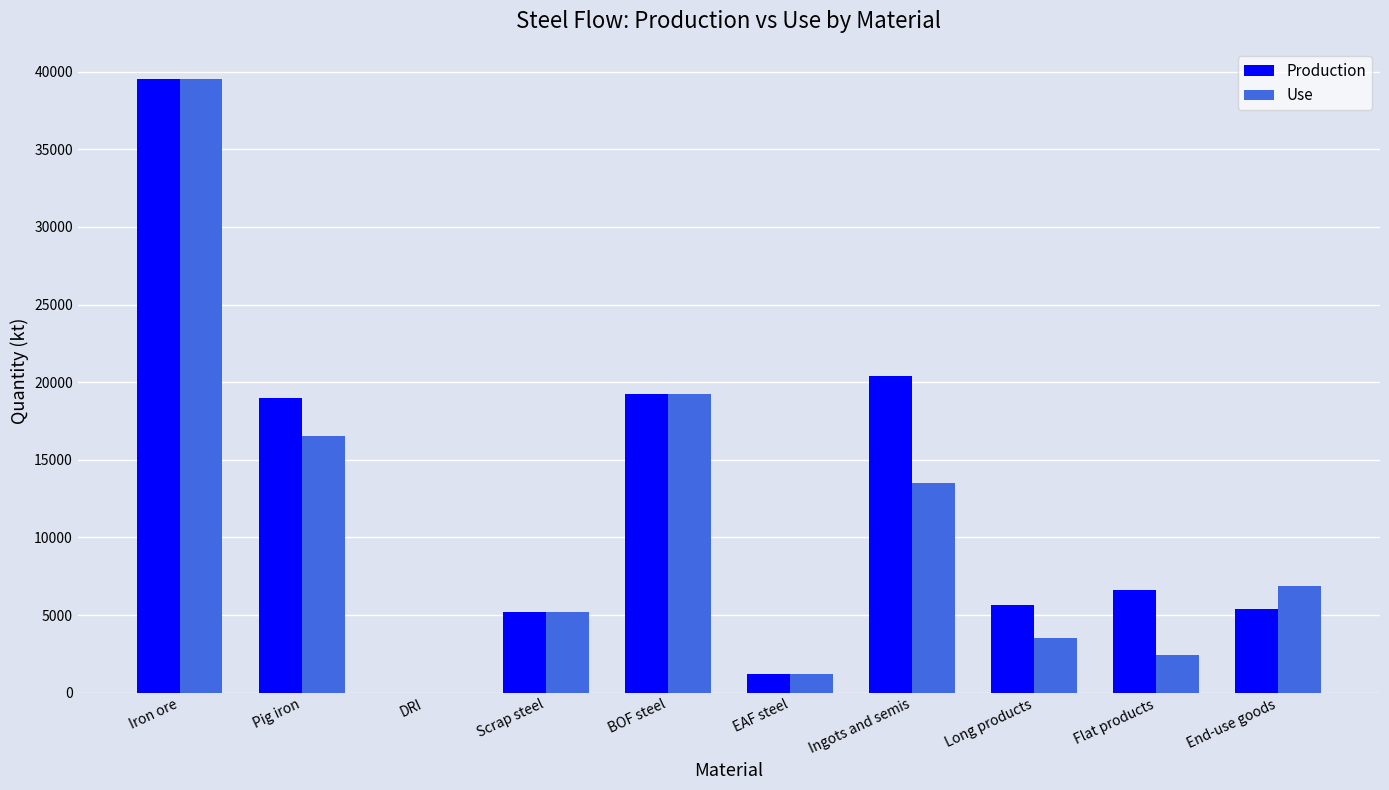

At which category is the sum across all series the highest?

Iron ore